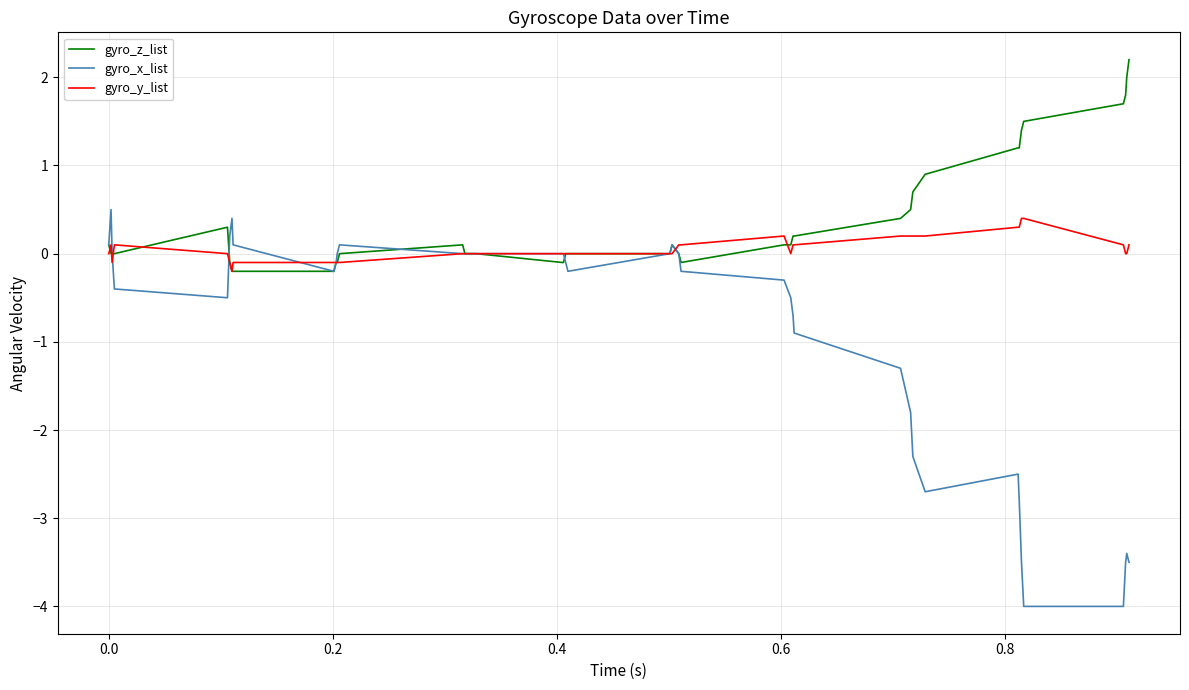

Which series has the largest total across all categories?

gyro_z_list